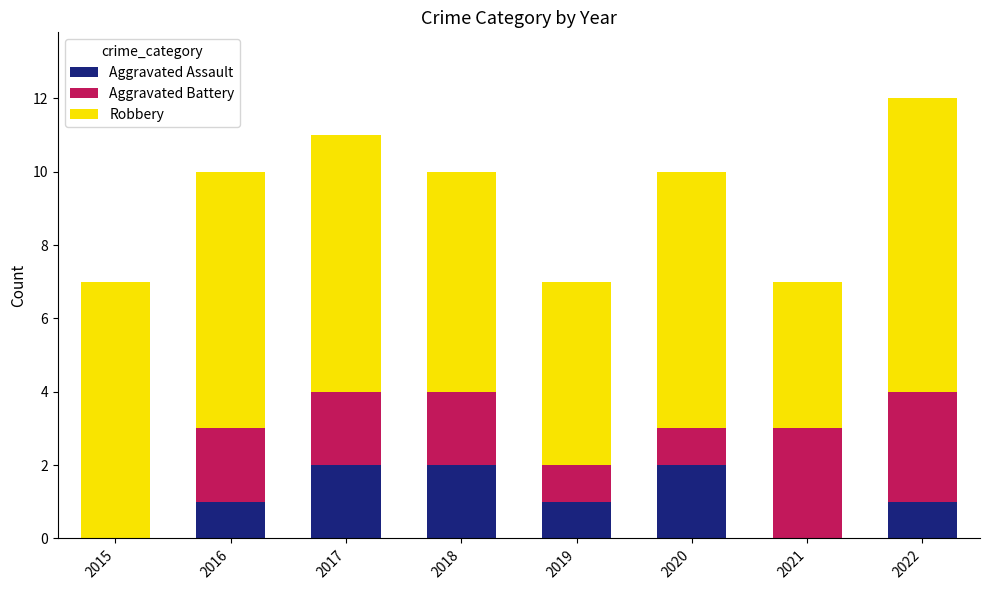

Reading left to right, transcribe the values for Aggravated Assault.

2015=0	2016=1	2017=2	2018=2	2019=1	2020=2	2021=0	2022=1